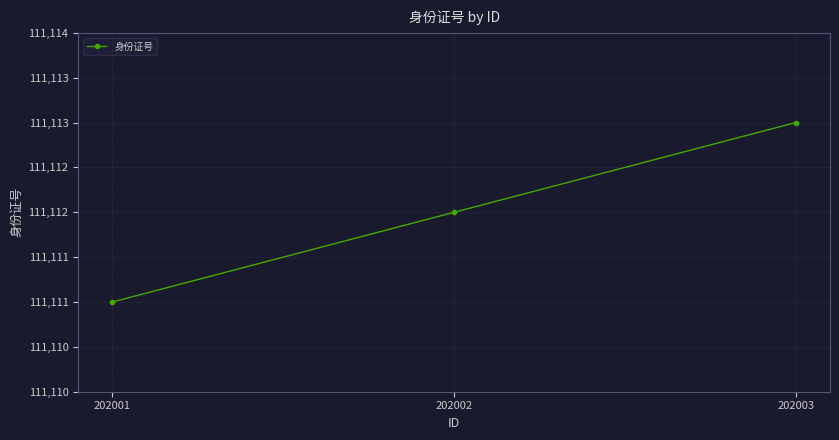

Approximately how many times larger is the value at 202001 compared to 202003?

1.0